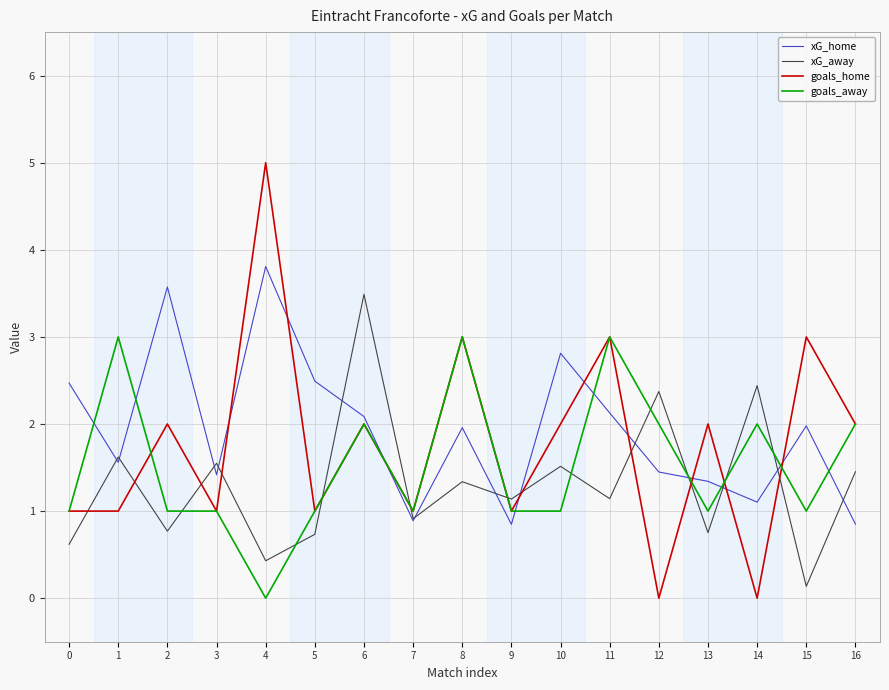

List the series in order of their peak value, lowest first.

goals_away, xG_away, xG_home, goals_home